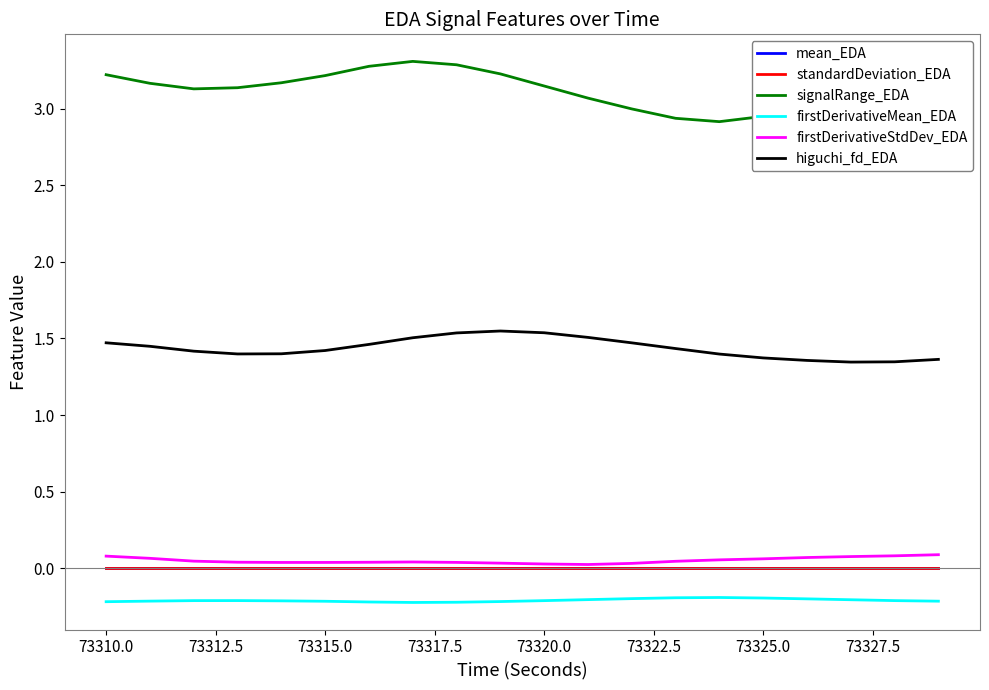

True or false: higuchi_fd_EDA and signalRange_EDA intersect in this chart.

False